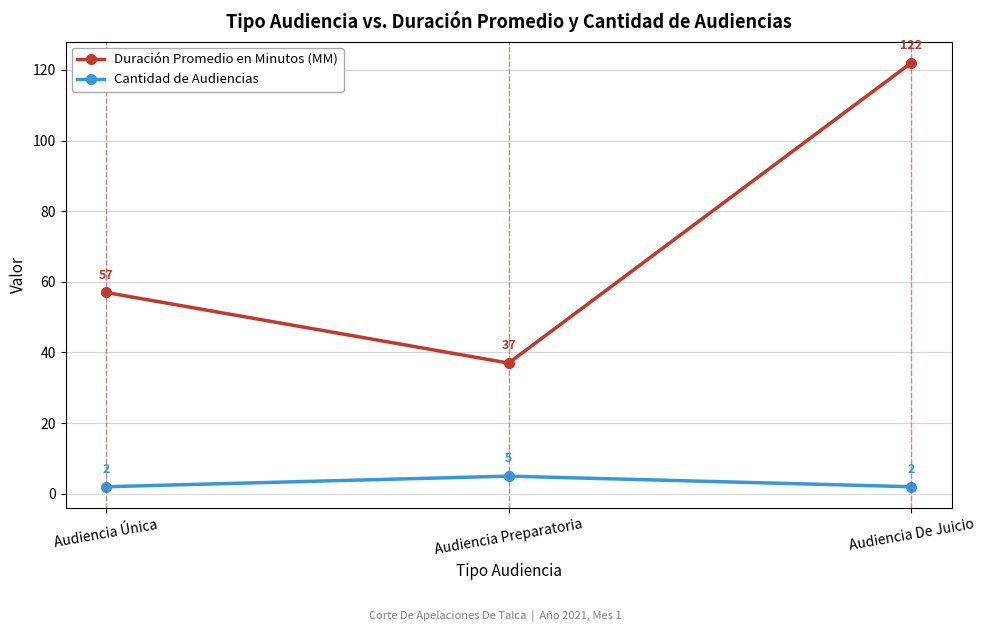

What is the value of the Duración Promedio en Minutos (MM) point at the 2nd from the left?

37